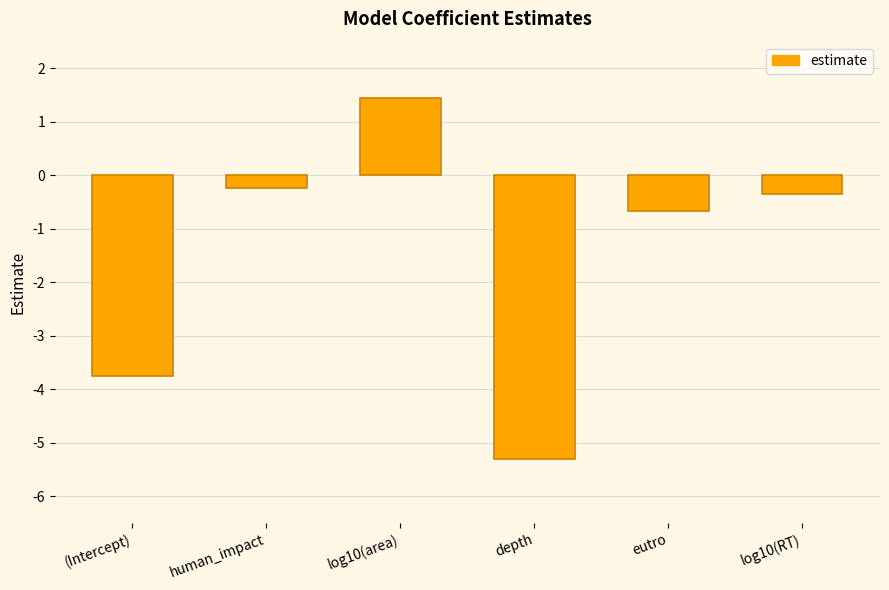

What is the maximum value shown in the chart?

1.5